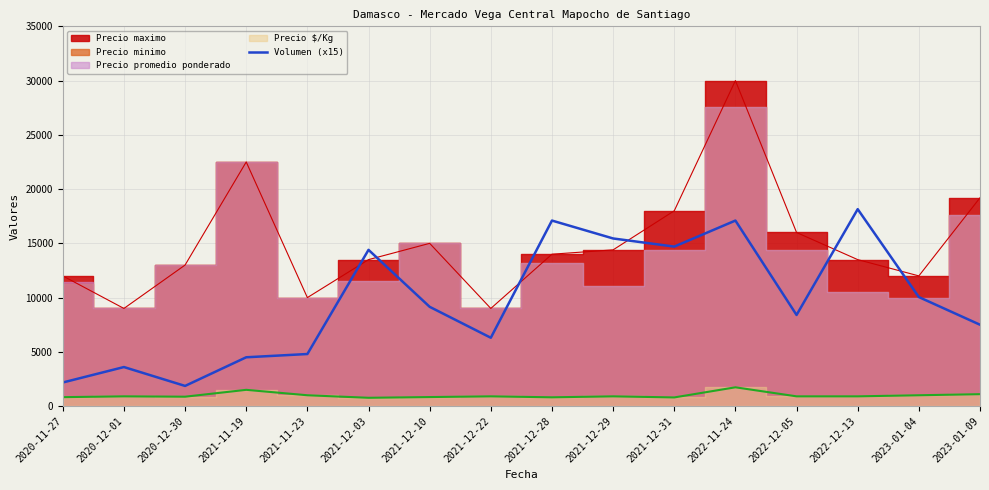

Approximately how many times larger is the value at 2022-11-24 compared to 2023-01-09?

2.3